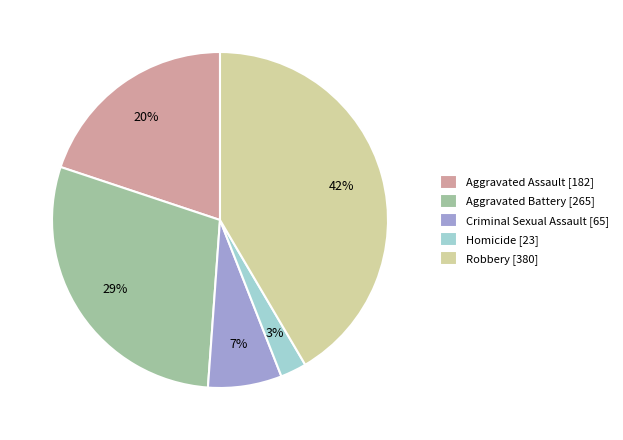

Do Criminal Sexual Assault [65] and Robbery [380] together represent more than half of the pie?

No